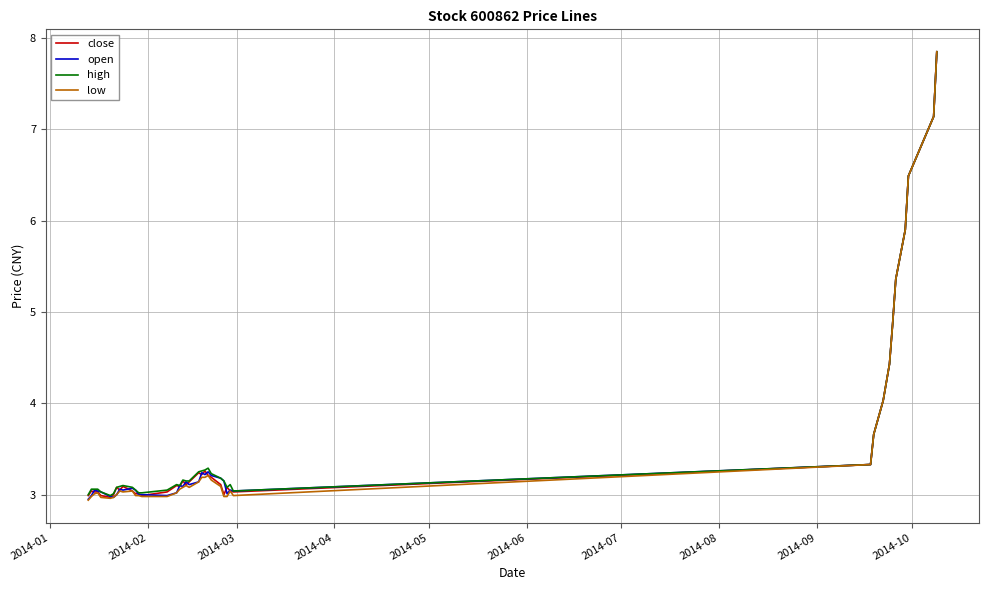

Does the chart have visible grid lines?

Yes